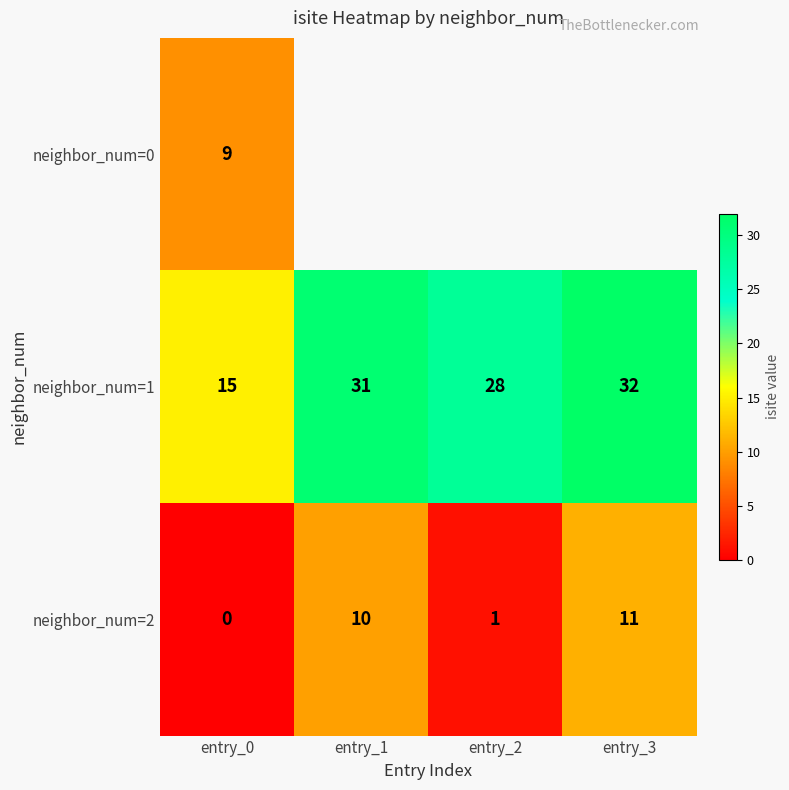

What is the maximum value for neighbor_num=2?

11